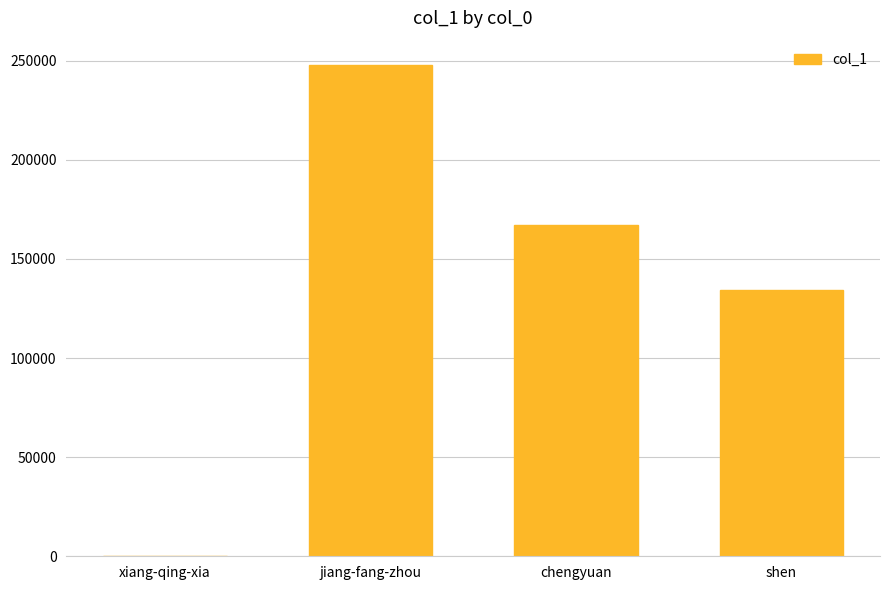

Are the bars grouped side by side (vs. stacked)?

No